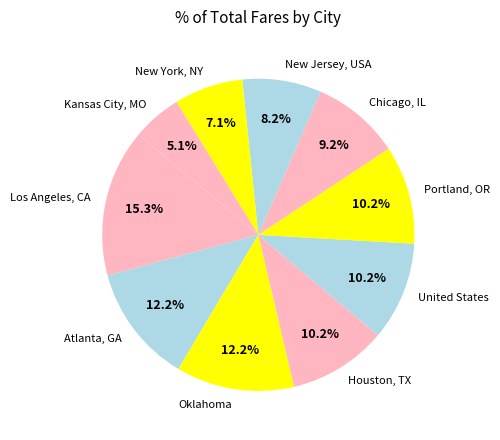

How many slices are in this pie chart?

10